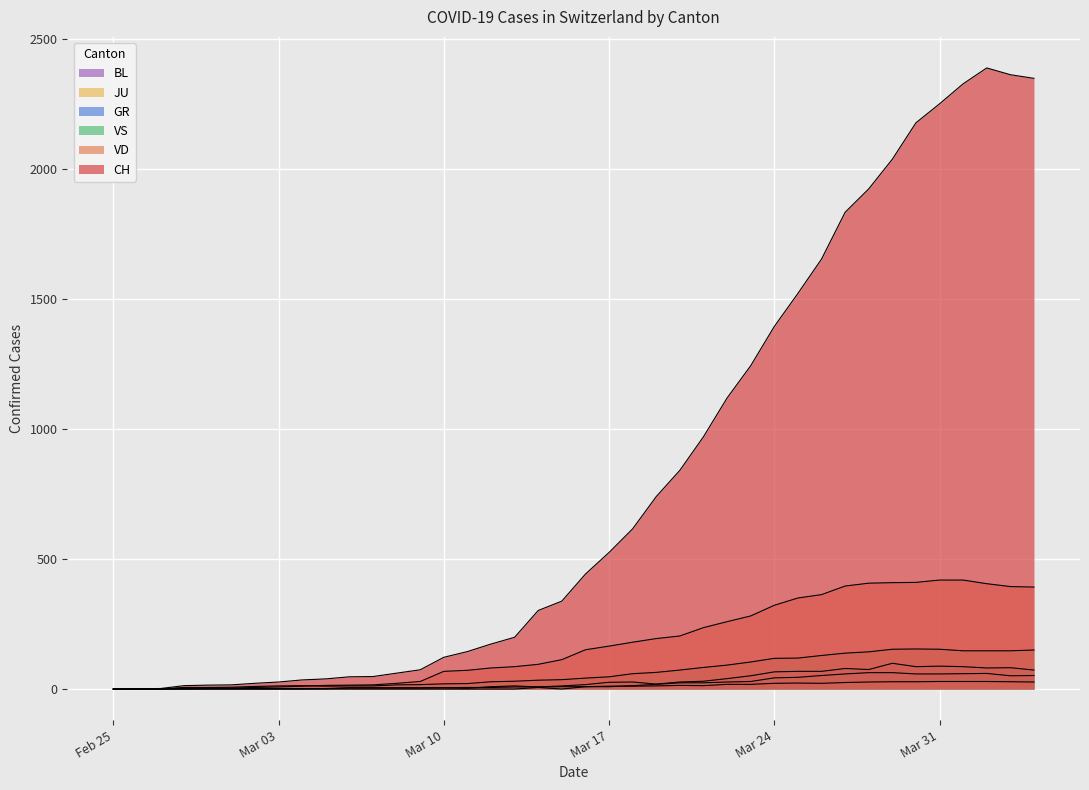

At which category is the sum across all series the highest?

2020-04-02